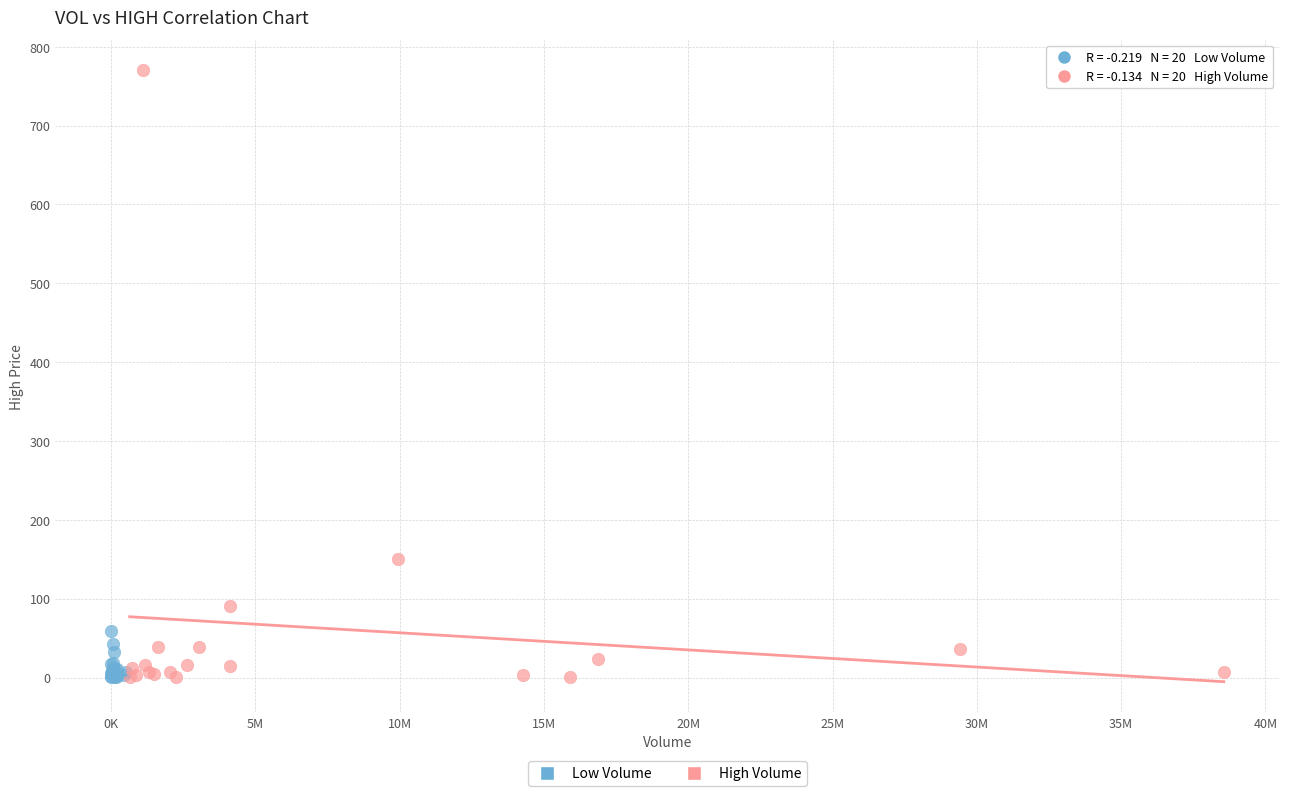

Which series has the largest Y range (max minus min)?

High Volume